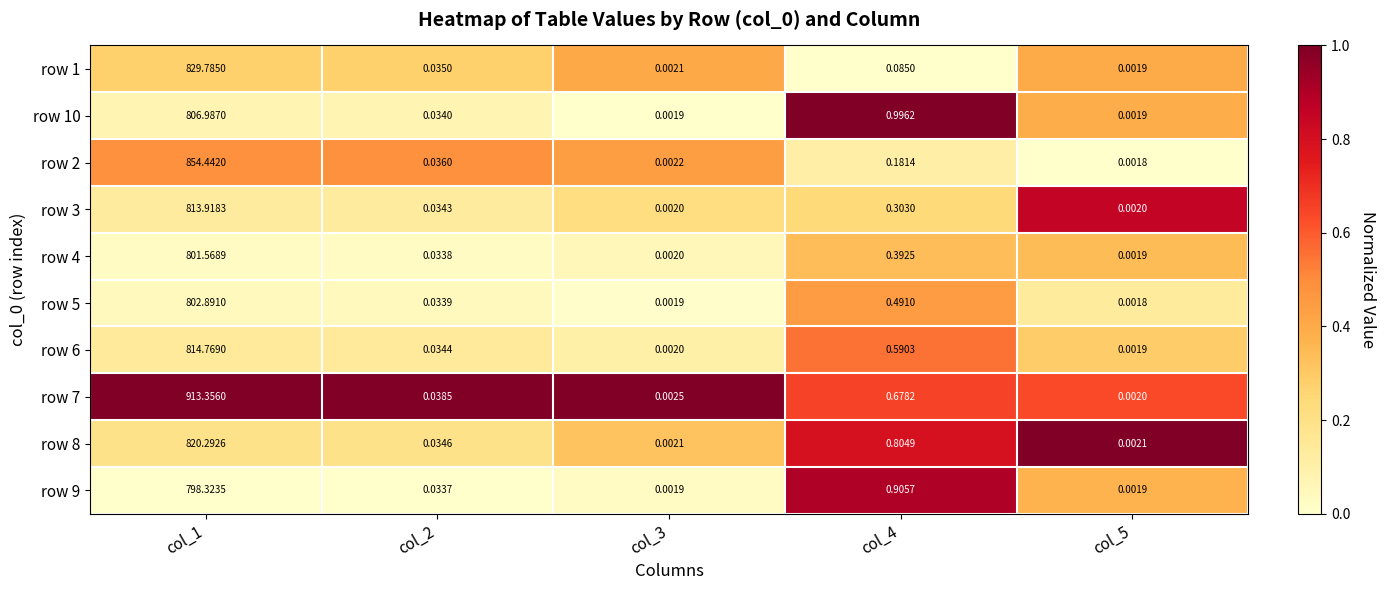

Between col_1 and col_4, which series saw the biggest shift?

row 7